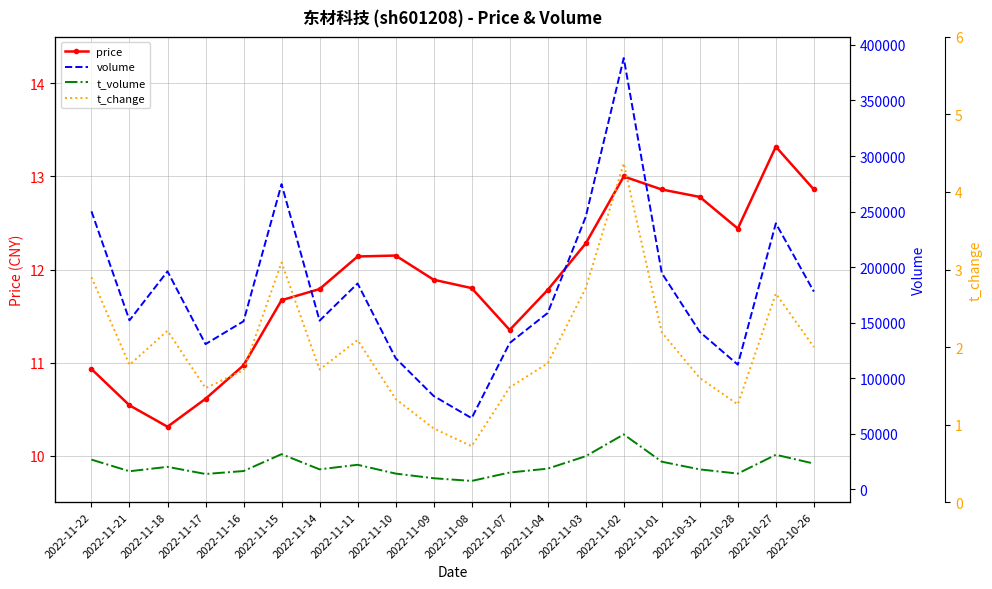

At which label does volume reach its minimum?

2022-11-08